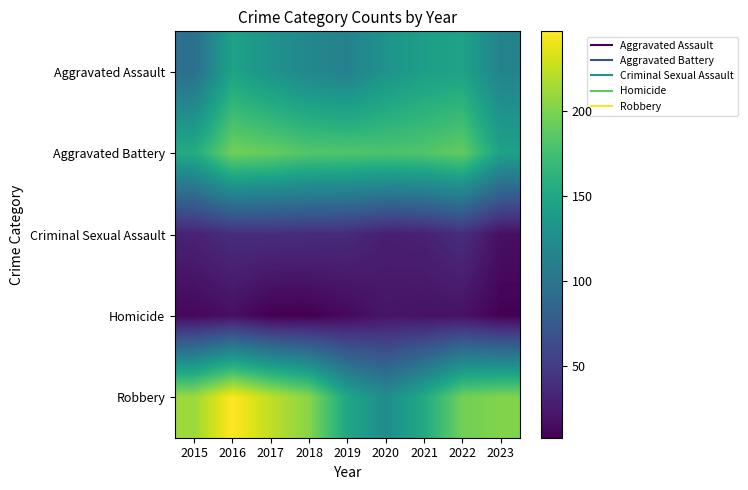

At which category does the chart reach its minimum across all series?

2017